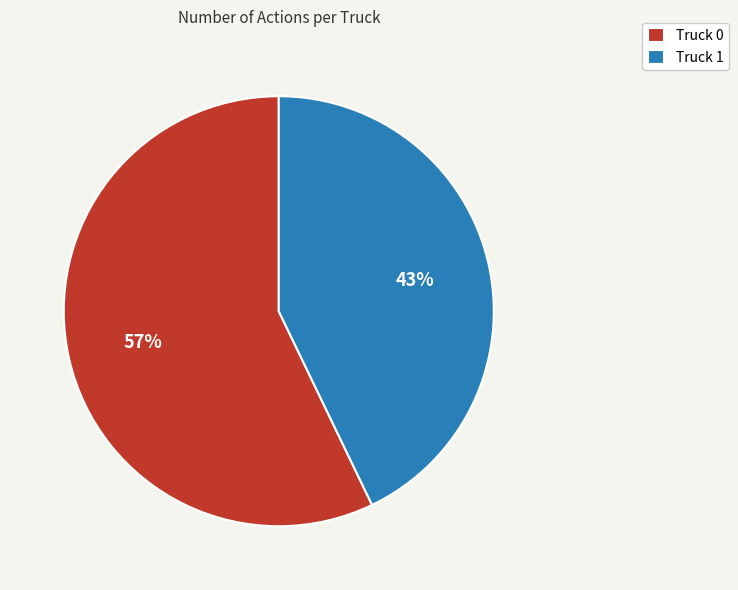

The Truck 0 slice represents 46% of the pie. True or false?

False